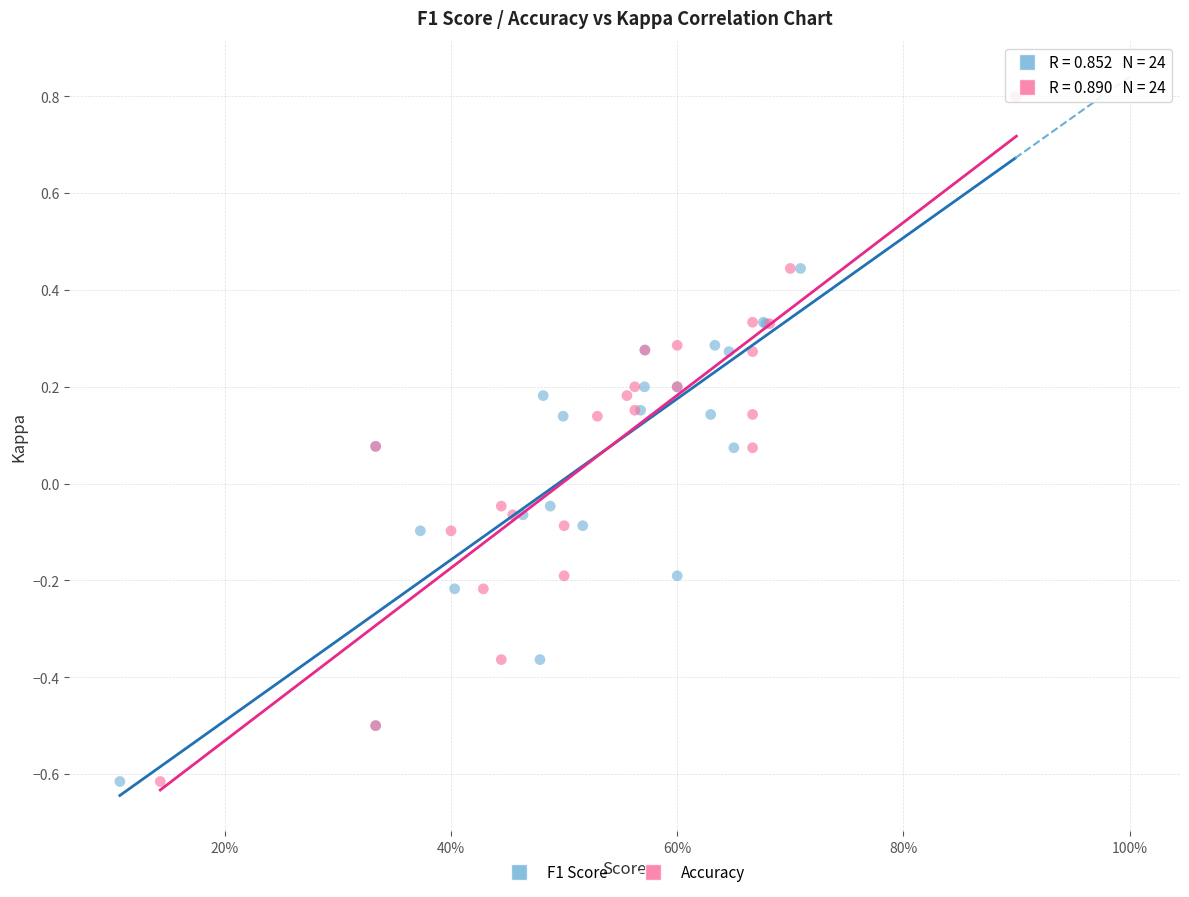

What are all the series names shown in the legend?

F1 Score, Accuracy